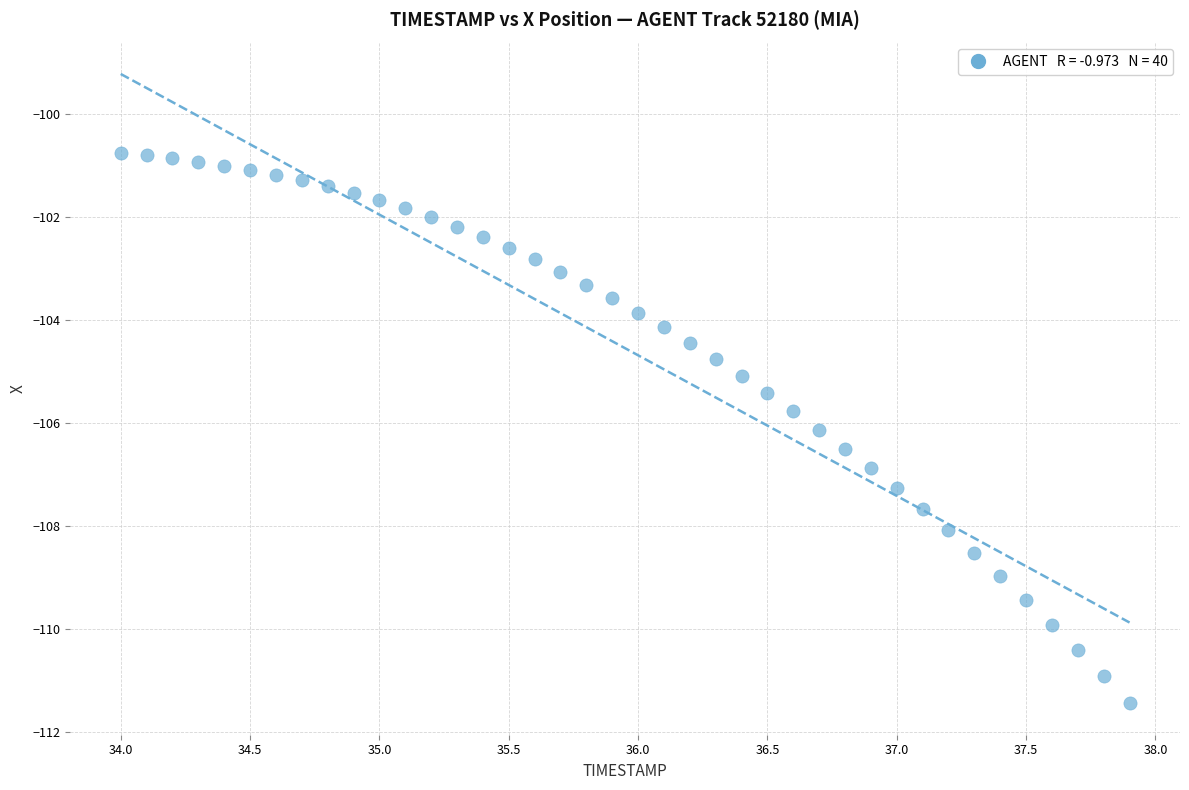

What is the range of X values (max minus min)?

3.9